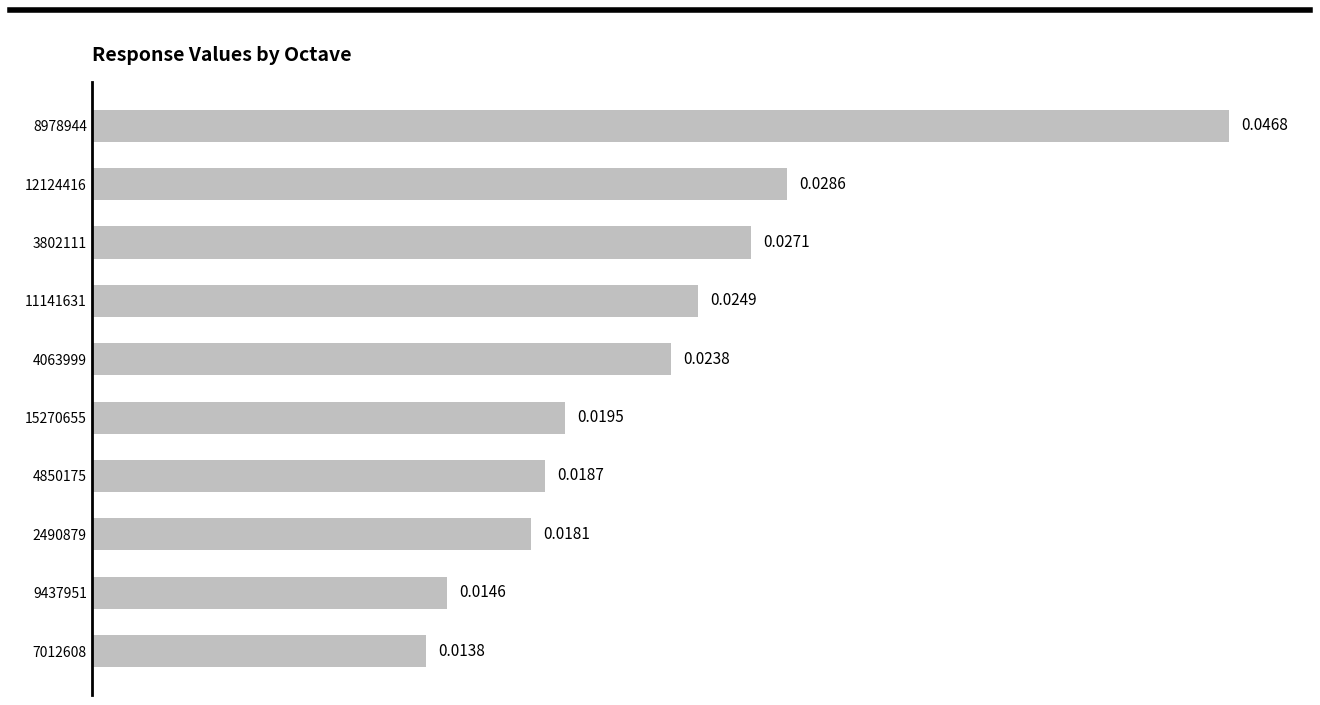

List the labels in order of value, largest first.

8978944, 12124416, 3802111, 11141631, 4063999, 15270655, 4850175, 2490879, 9437951, 7012608